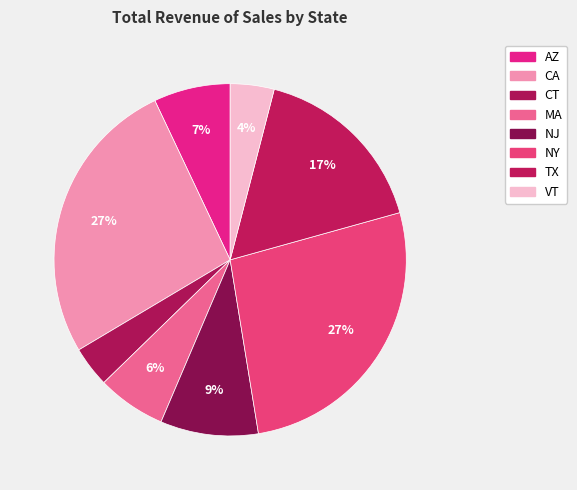

Count the number of slices in the pie.

8